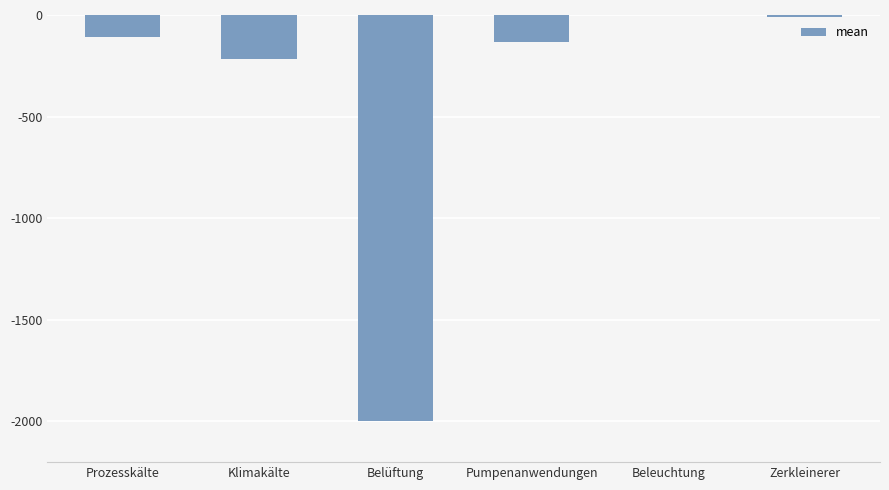

Count the number of categories in the chart.

6